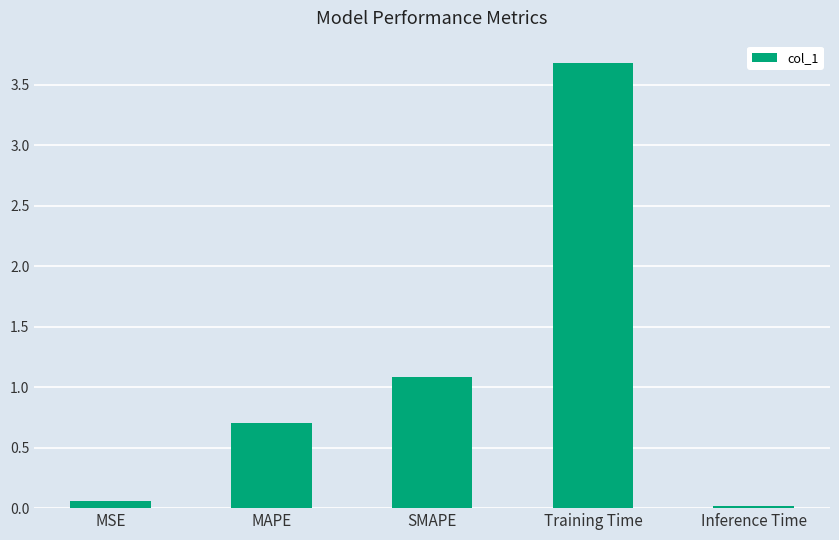

What is the difference between the second highest and second lowest values?

1.0